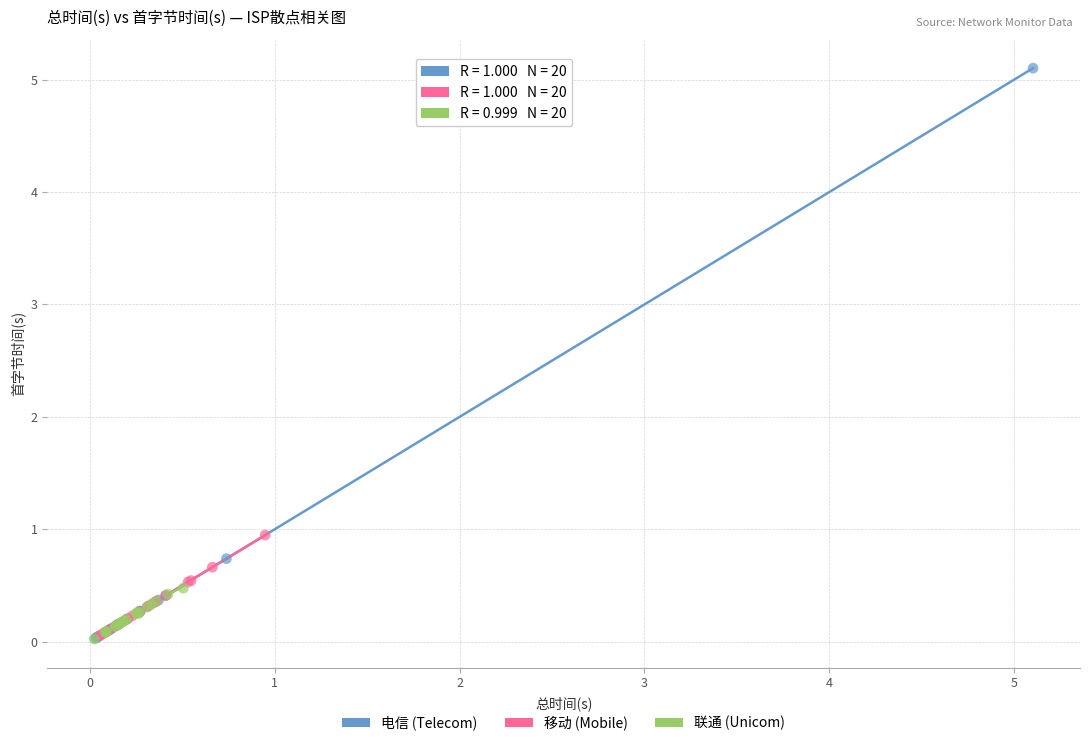

Which series has the widest spread of Y values?

电信 (Telecom)